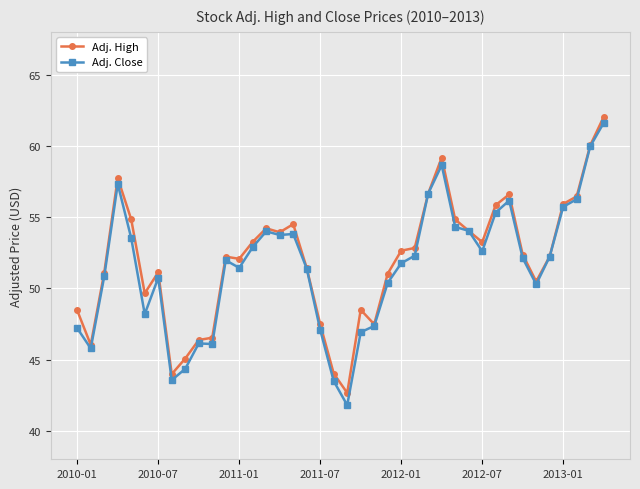

List the series in order of their overall mean, highest first.

Adj. High, Adj. Close